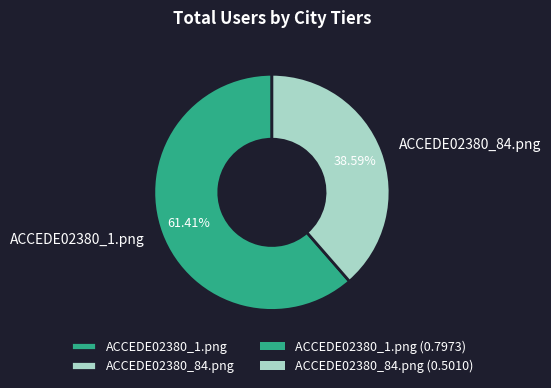

Is it true that ACCEDE02380_84.png is 39% of the pie?

True